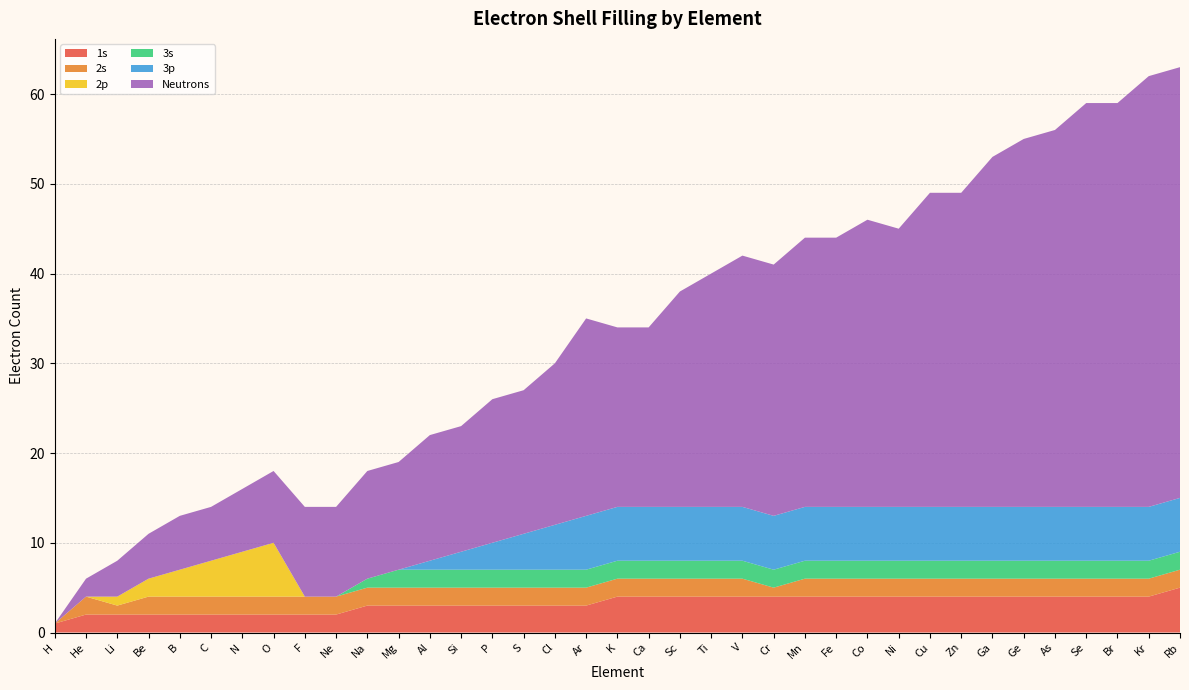

Reading left to right, what are all the values shown in this chart?

1s: H=1	He=2	Li=2	Be=2	B=2	C=2	N=2	O=2	F=2	Ne=2	Na=3	Mg=3	Al=3	Si=3	P=3	S=3	Cl=3	Ar=3	K=4	Ca=4	Sc=4	Ti=4	V=4	Cr=4	Mn=4	Fe=4	Co=4	Ni=4	Cu=4	Zn=4	Ga=4	Ge=4	As=4	Se=4	Br=4	Kr=4	Rb=5
2s: H=0	He=2	Li=1	Be=2	B=2	C=2	N=2	O=2	F=2	Ne=2	Na=2	Mg=2	Al=2	Si=2	P=2	S=2	Cl=2	Ar=2	K=2	Ca=2	Sc=2	Ti=2	V=2	Cr=1	Mn=2	Fe=2	Co=2	Ni=2	Cu=2	Zn=2	Ga=2	Ge=2	As=2	Se=2	Br=2	Kr=2	Rb=2
2p: H=0	He=0	Li=1	Be=2	B=3	C=4	N=5	O=6	F=0	Ne=0	Na=0	Mg=0	Al=0	Si=0	P=0	S=0	Cl=0	Ar=0	K=0	Ca=0	Sc=0	Ti=0	V=0	Cr=0	Mn=0	Fe=0	Co=0	Ni=0	Cu=0	Zn=0	Ga=0	Ge=0	As=0	Se=0	Br=0	Kr=0	Rb=0
3s: H=0	He=0	Li=0	Be=0	B=0	C=0	N=0	O=0	F=0	Ne=0	Na=1	Mg=2	Al=2	Si=2	P=2	S=2	Cl=2	Ar=2	K=2	Ca=2	Sc=2	Ti=2	V=2	Cr=2	Mn=2	Fe=2	Co=2	Ni=2	Cu=2	Zn=2	Ga=2	Ge=2	As=2	Se=2	Br=2	Kr=2	Rb=2
3p: H=0	He=0	Li=0	Be=0	B=0	C=0	N=0	O=0	F=0	Ne=0	Na=0	Mg=0	Al=1	Si=2	P=3	S=4	Cl=5	Ar=6	K=6	Ca=6	Sc=6	Ti=6	V=6	Cr=6	Mn=6	Fe=6	Co=6	Ni=6	Cu=6	Zn=6	Ga=6	Ge=6	As=6	Se=6	Br=6	Kr=6	Rb=6
Neutrons: H=0	He=2	Li=4	Be=5	B=6	C=6	N=7	O=8	F=10	Ne=10	Na=12	Mg=12	Al=14	Si=14	P=16	S=16	Cl=18	Ar=22	K=20	Ca=20	Sc=24	Ti=26	V=28	Cr=28	Mn=30	Fe=30	Co=32	Ni=31	Cu=35	Zn=35	Ga=39	Ge=41	As=42	Se=45	Br=45	Kr=48	Rb=48